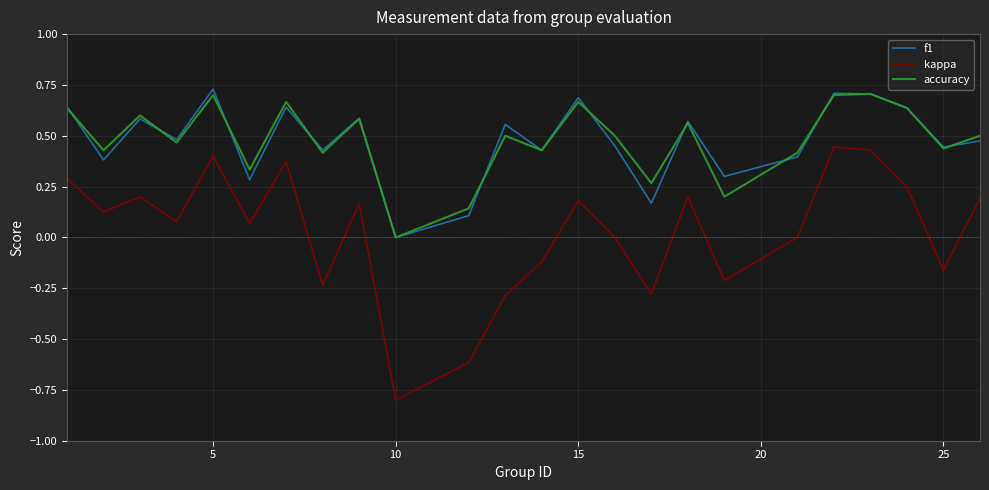

Which series ends up on top after the final intersection of accuracy and f1?

accuracy